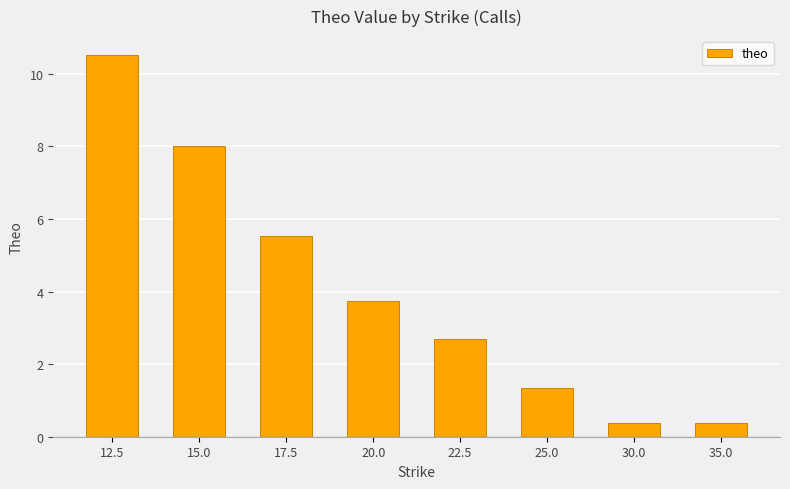

What is the greatest value displayed?

10.5